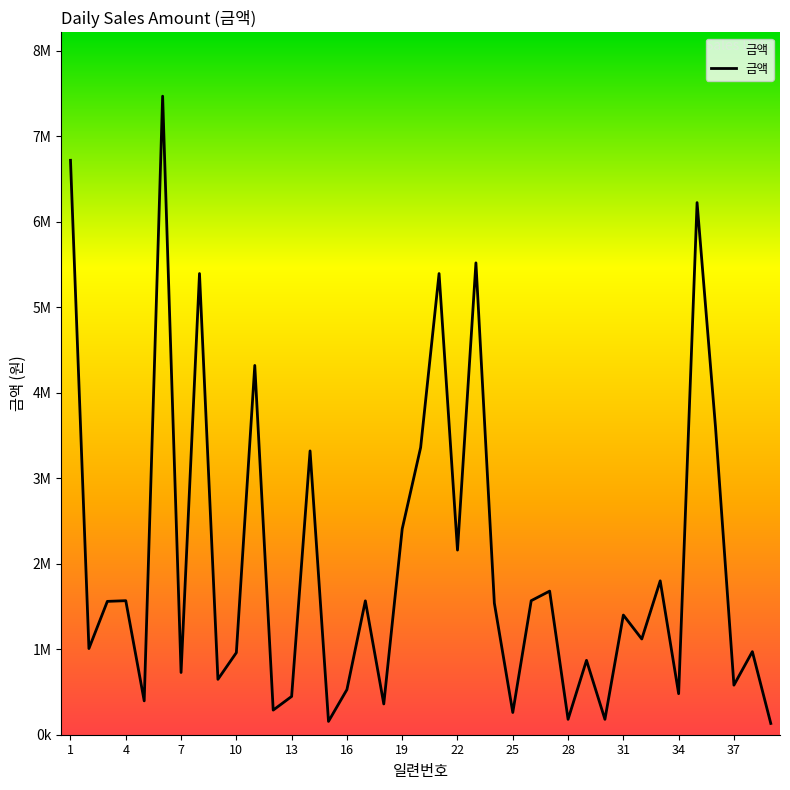

Where does the data first go above 1400000?

1